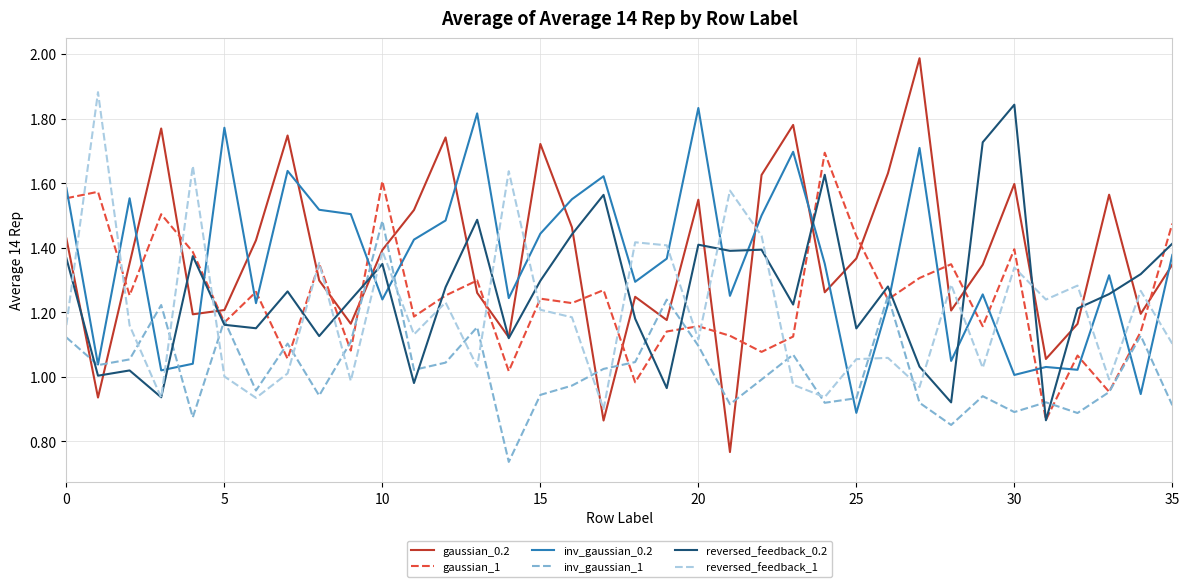

How many series are shown in this chart?

6